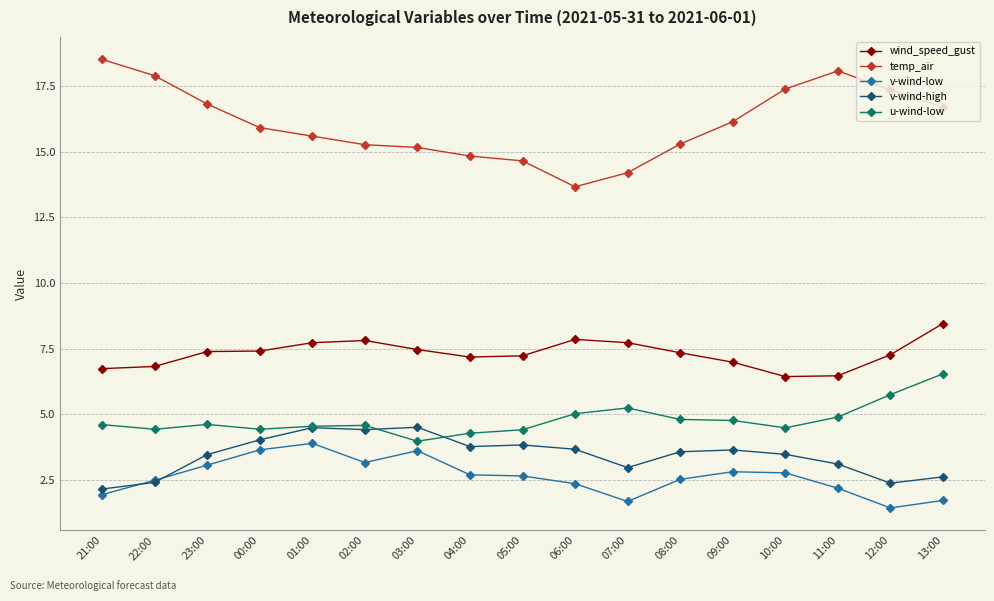

Is it true that v-wind-low equals 0.8 at 13:00?

False